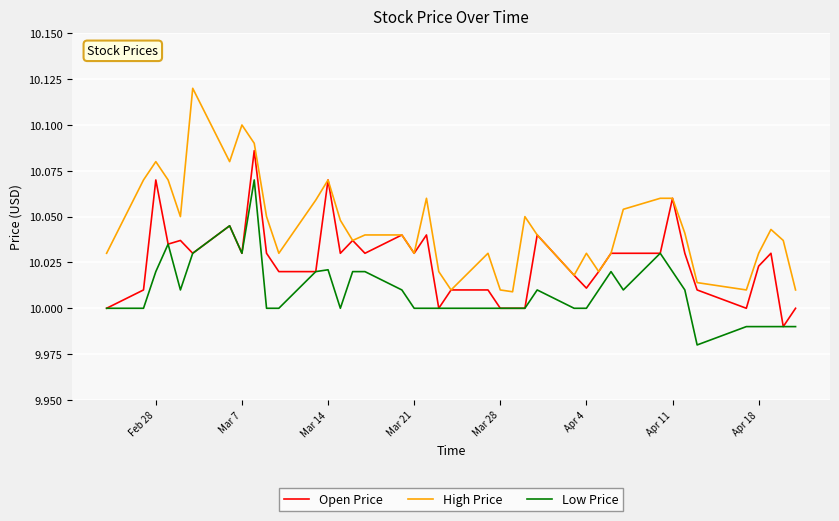

Does the chart display data point markers on the line(s)?

No